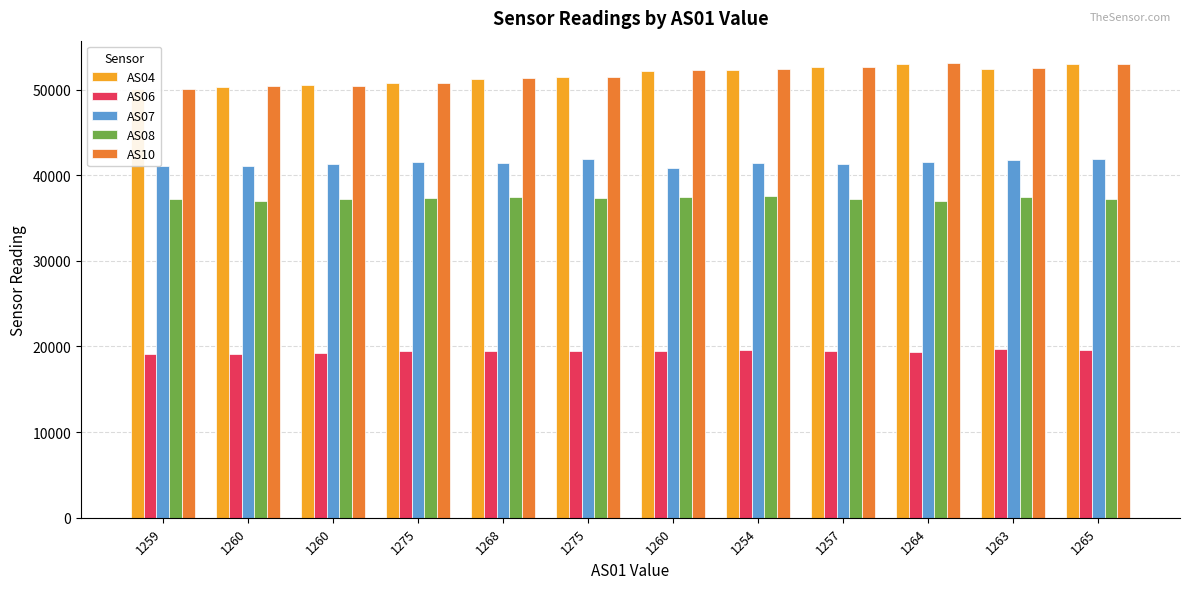

Is it true that AS07 equals 66653 at 1259?

False